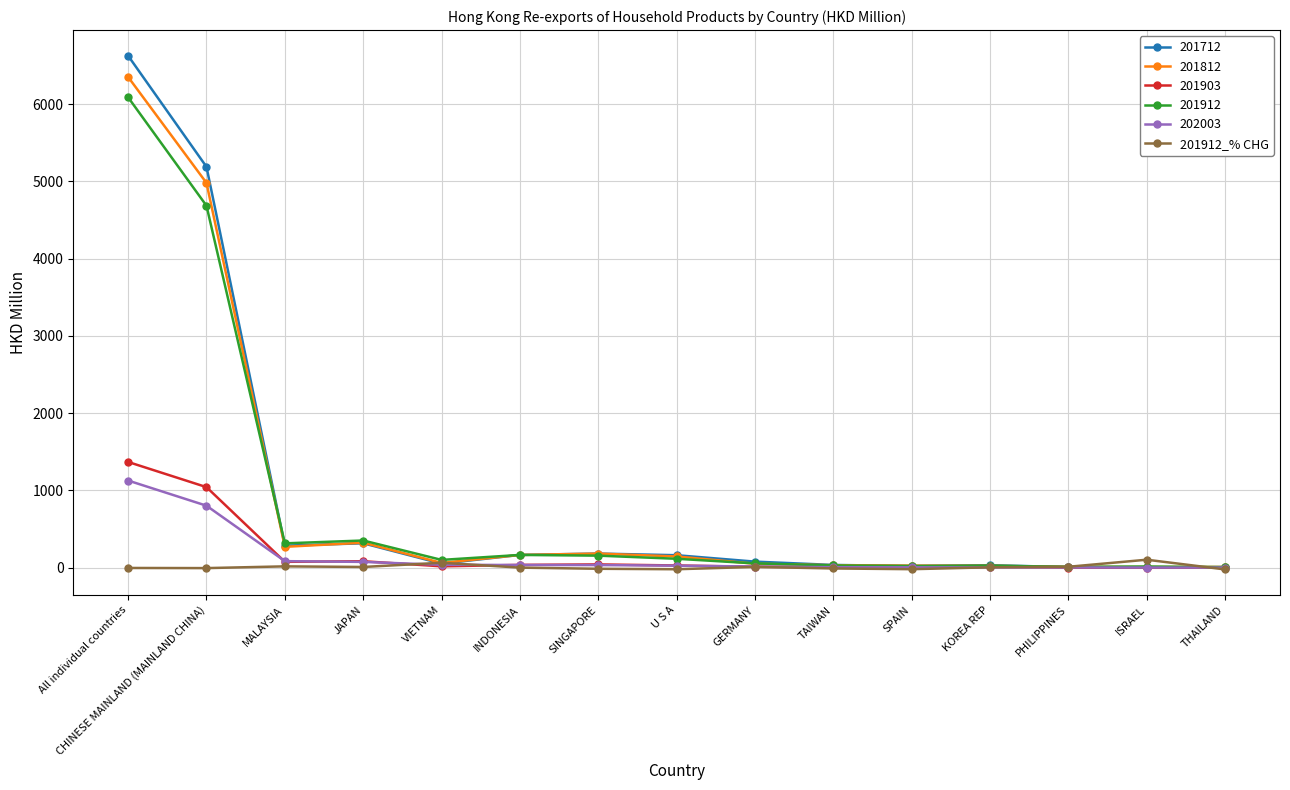

What is the label of the 3rd point from the right?

PHILIPPINES